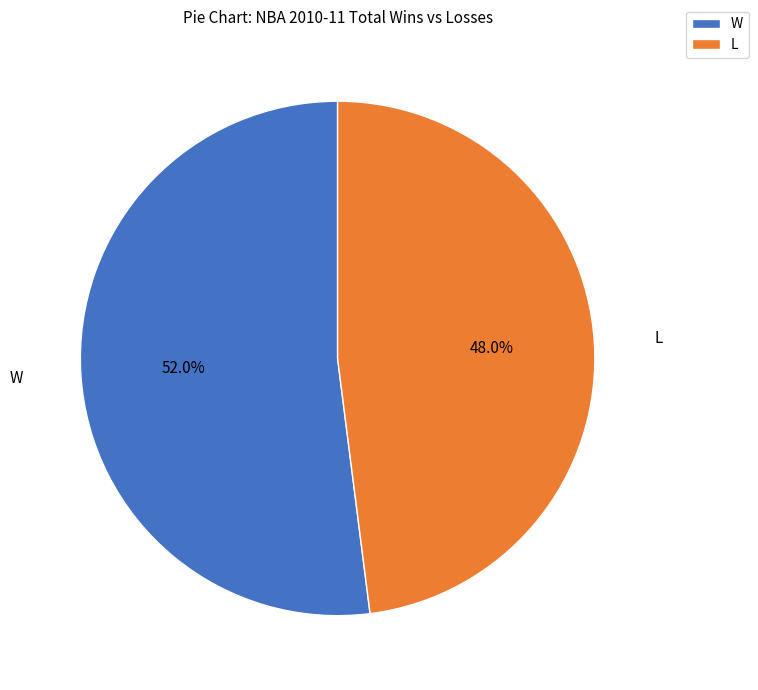

What percentage do L and W together represent?

100.0%